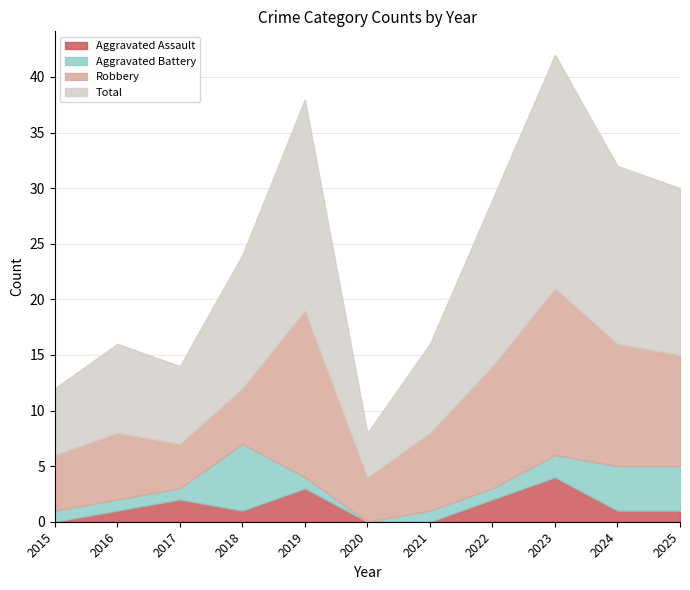

Where is Total nearest to the value 12?

2018